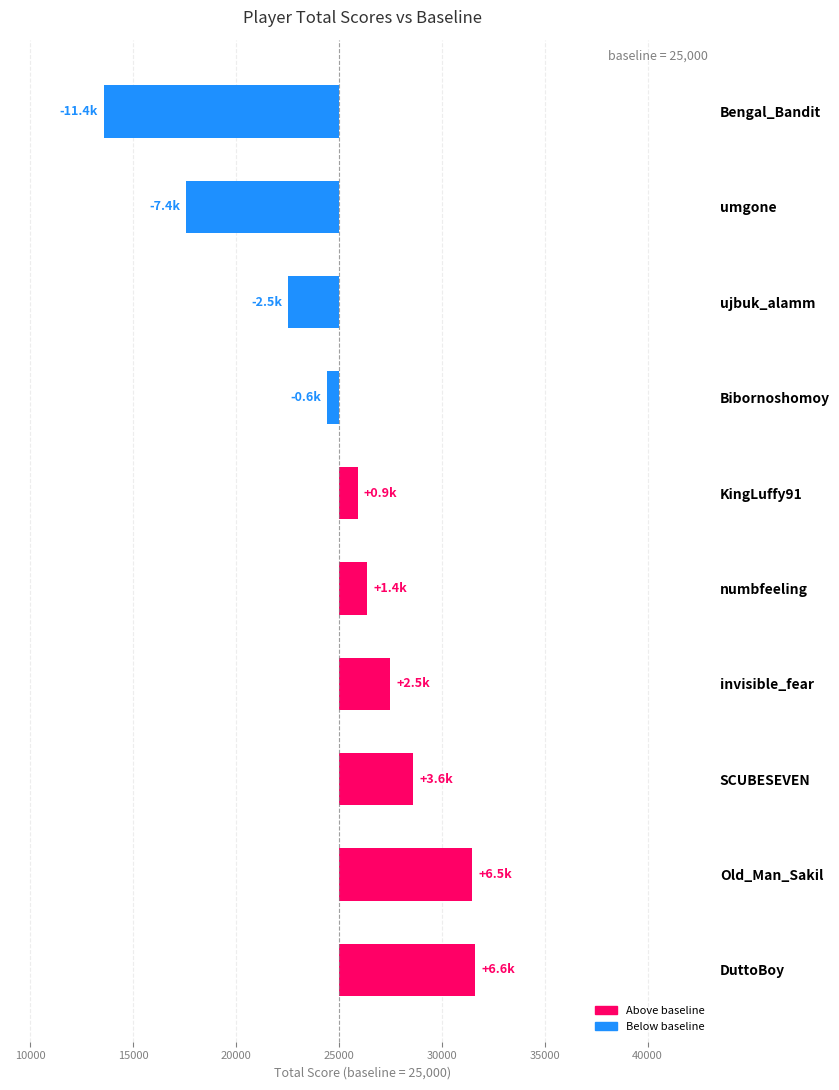

What is the maximum value shown in the chart?

6605